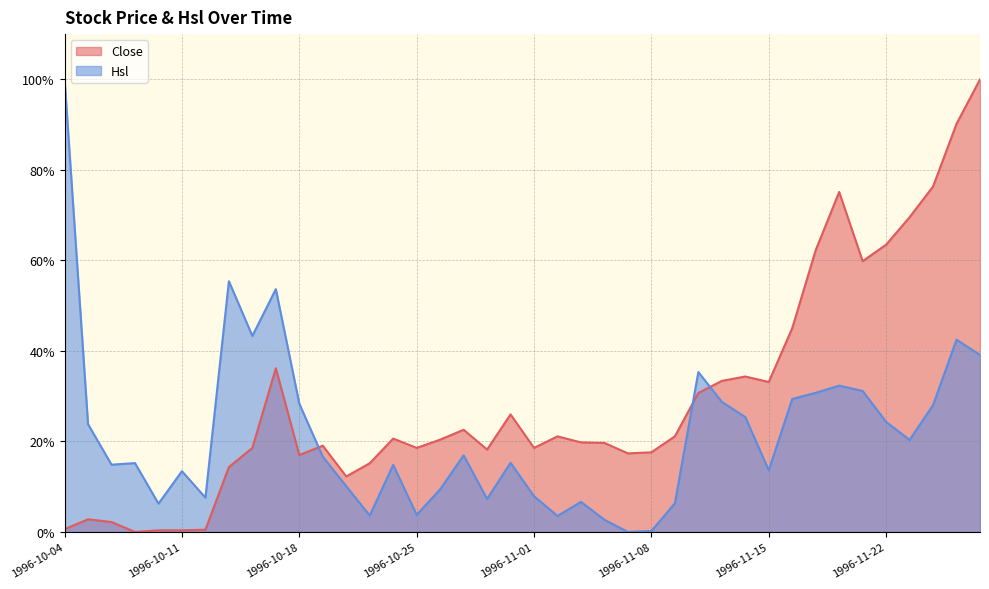

What position from the right is 1996-10-22?

28